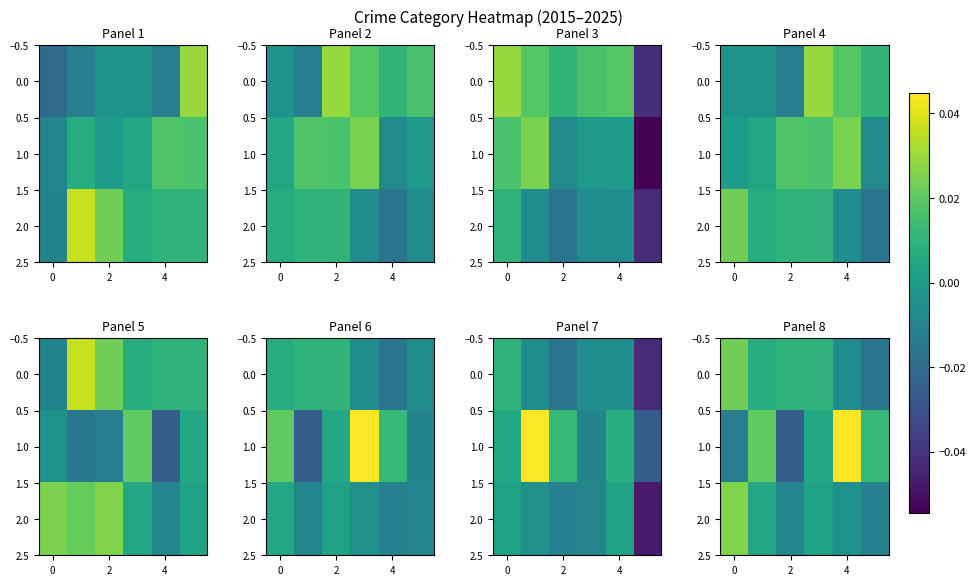

How many data points in 2.0 are less than 0?

3